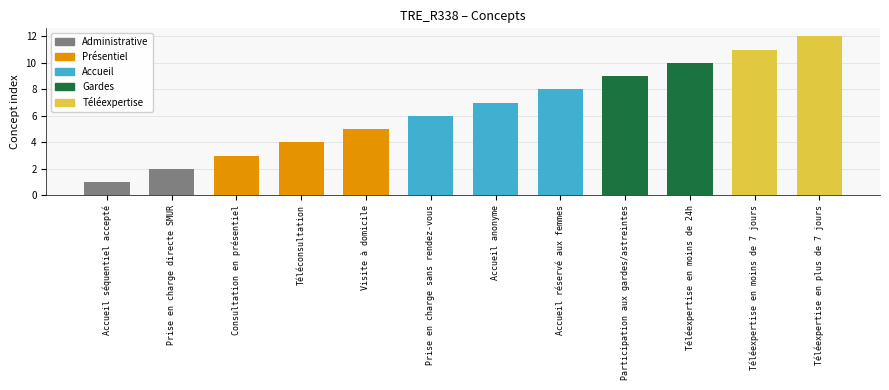

Which category has the lowest value across all series?

Accueil séquentiel accepté